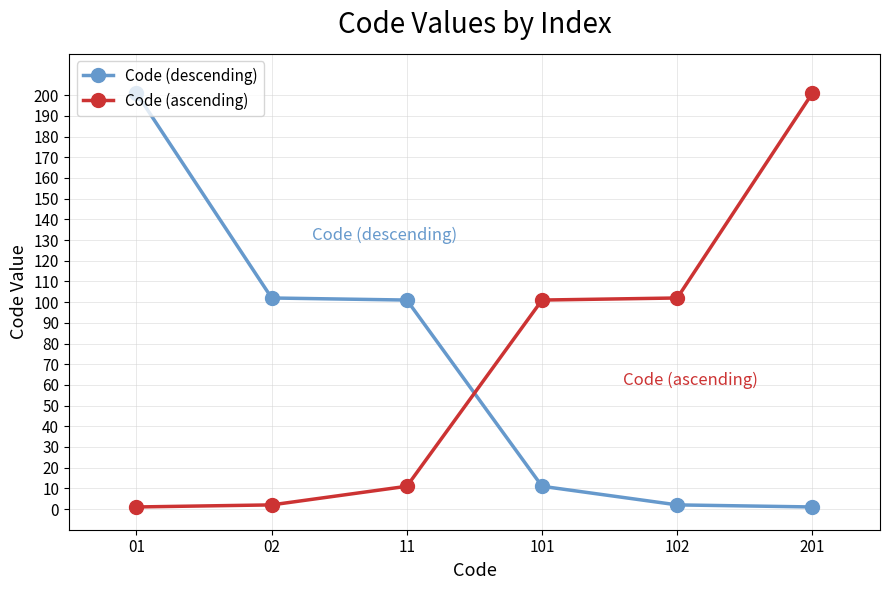

How many intersections are there between Code (ascending) and Code (descending)?

1